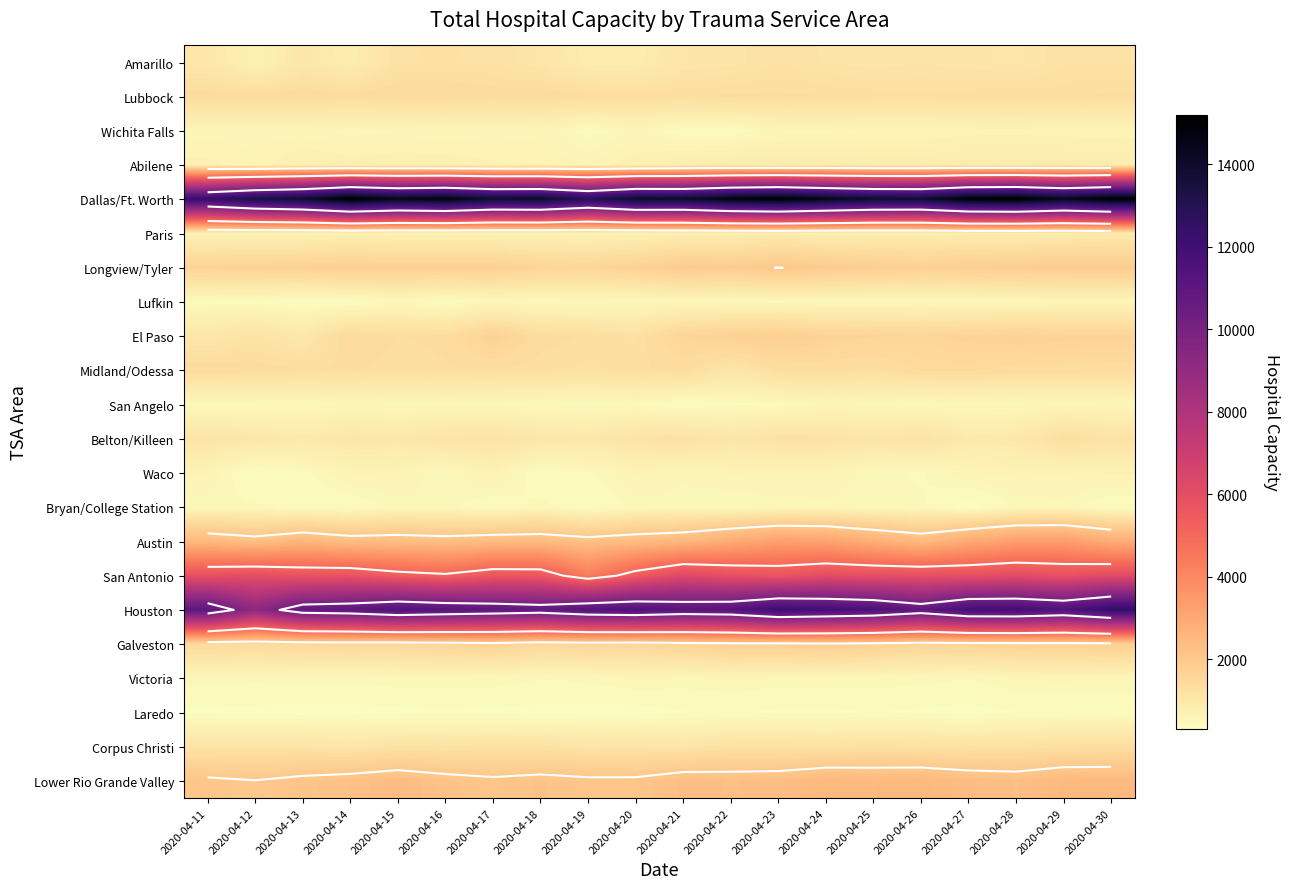

The value of Lubbock at 2020-04-30 is 532. True or false?

False